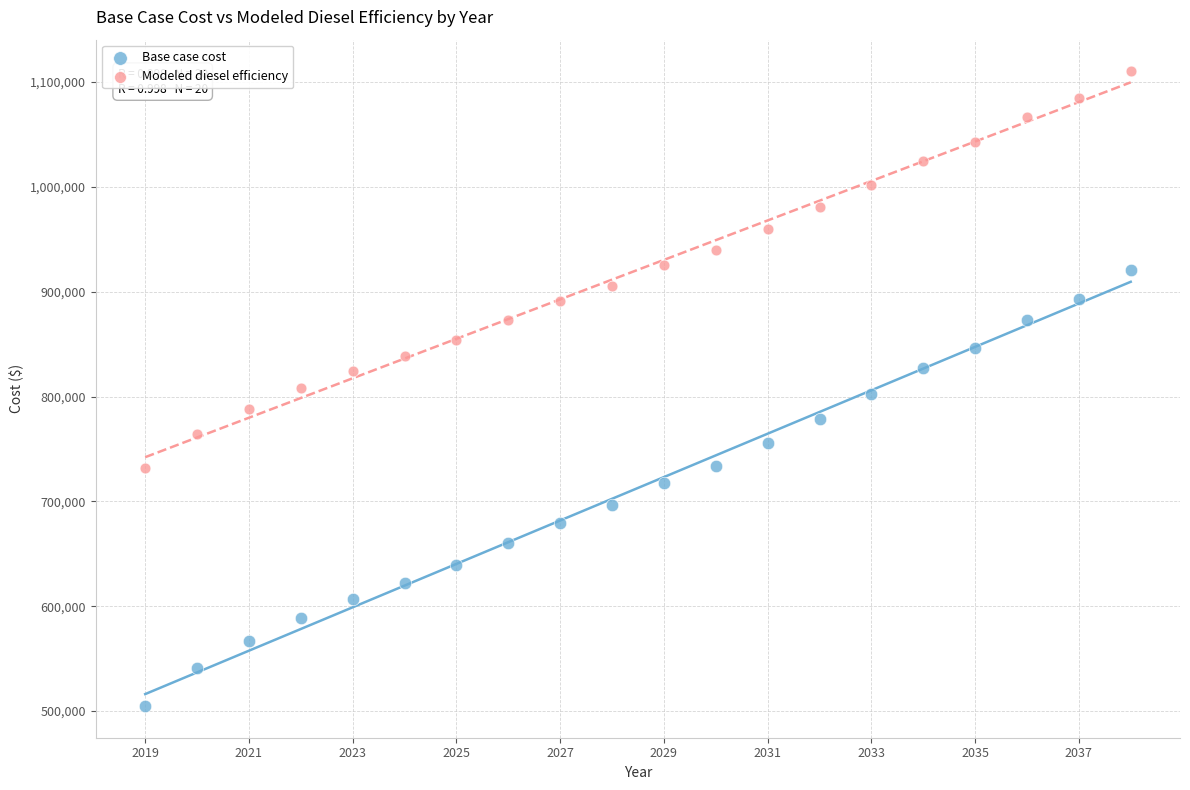

Which series has the widest spread of Y values?

Base case cost